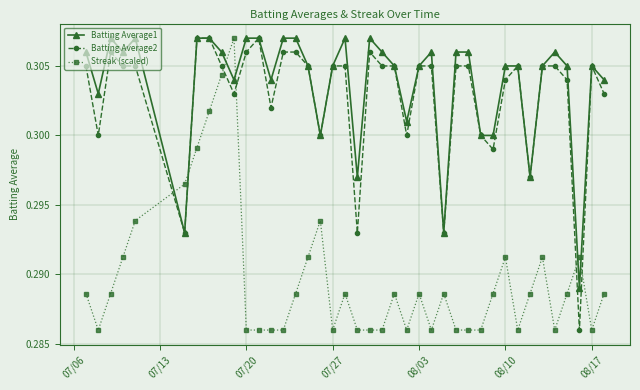

At how many categories does at least one series exceed 0?

40